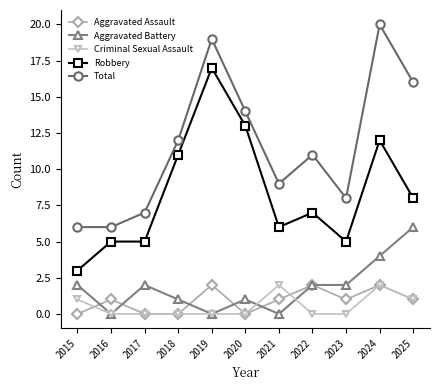

How many series are shown in this chart?

5